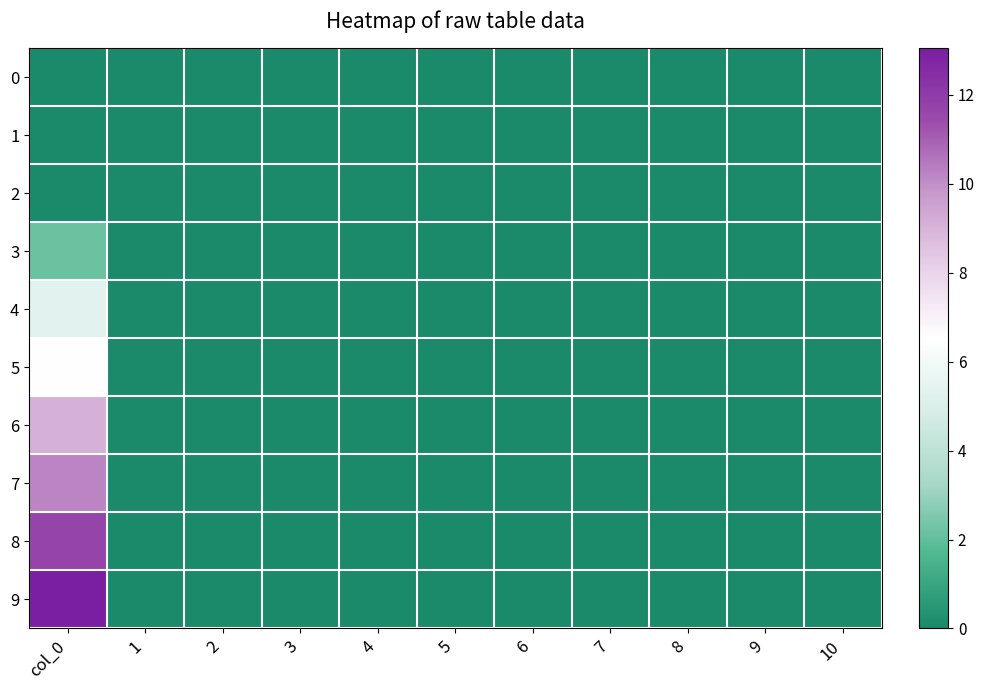

Rank the series by their maximum value, from lowest to highest.

0, 1, 2, 3, 4, 5, 6, 7, 8, 9